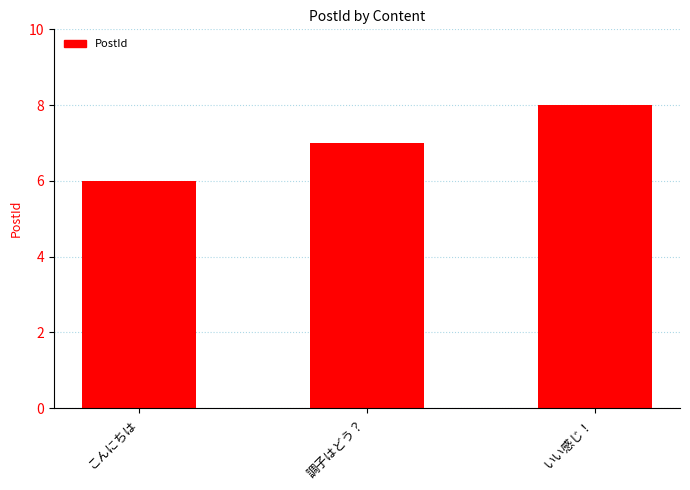

Reading left to right, what are all the values shown in this chart?

こんにちは=6	調子はどう？=7	いい感じ！=8